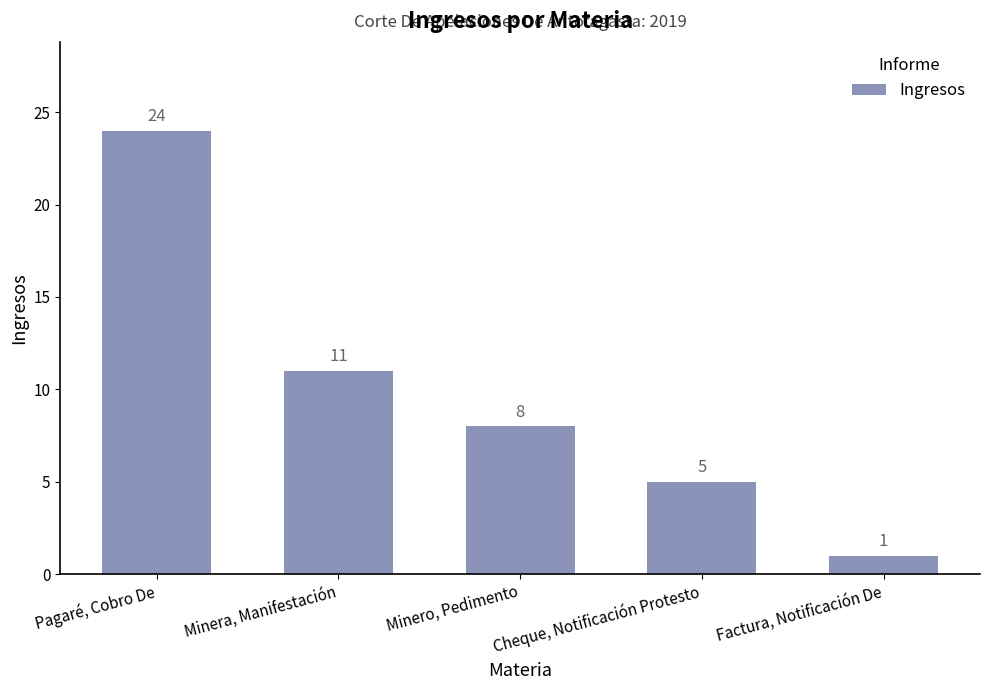

What position from the right is Factura, Notificación De?

1